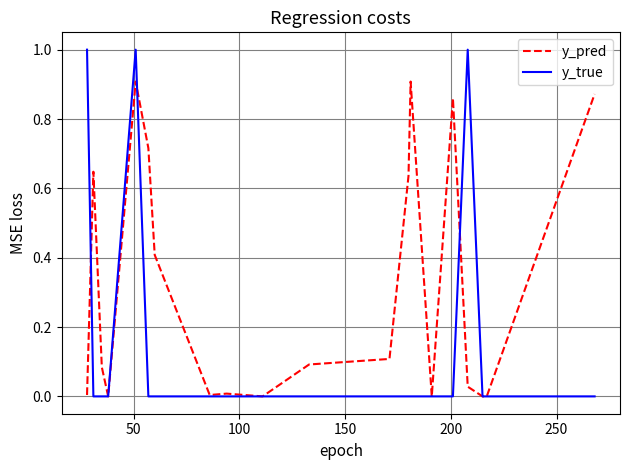

What is the highest value of the y_true series?

1.0